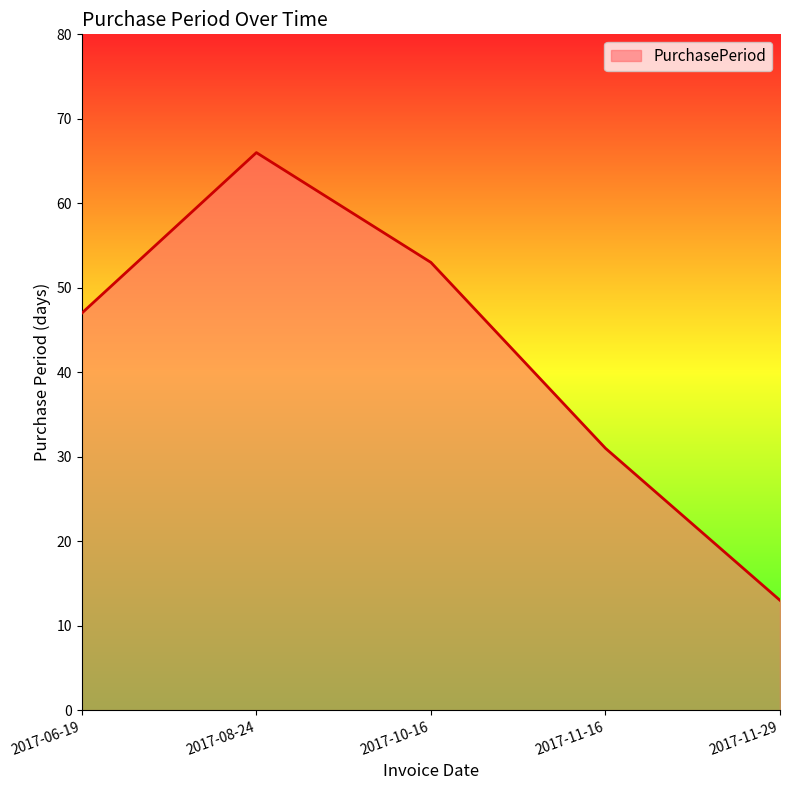

What is the difference between the maximum and minimum values?

53